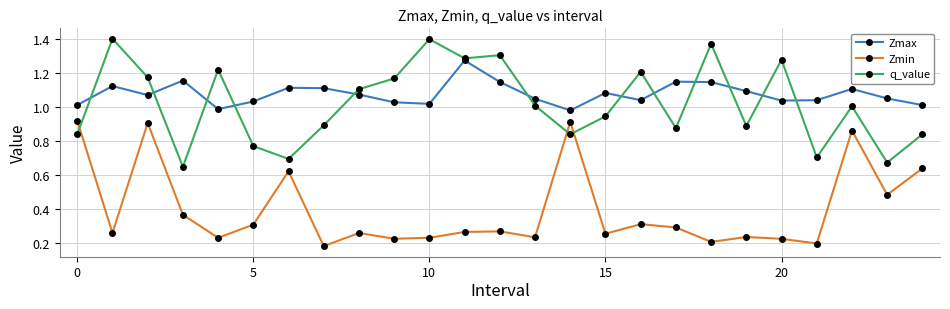

What are all the series names shown in the legend?

Zmax, Zmin, q_value